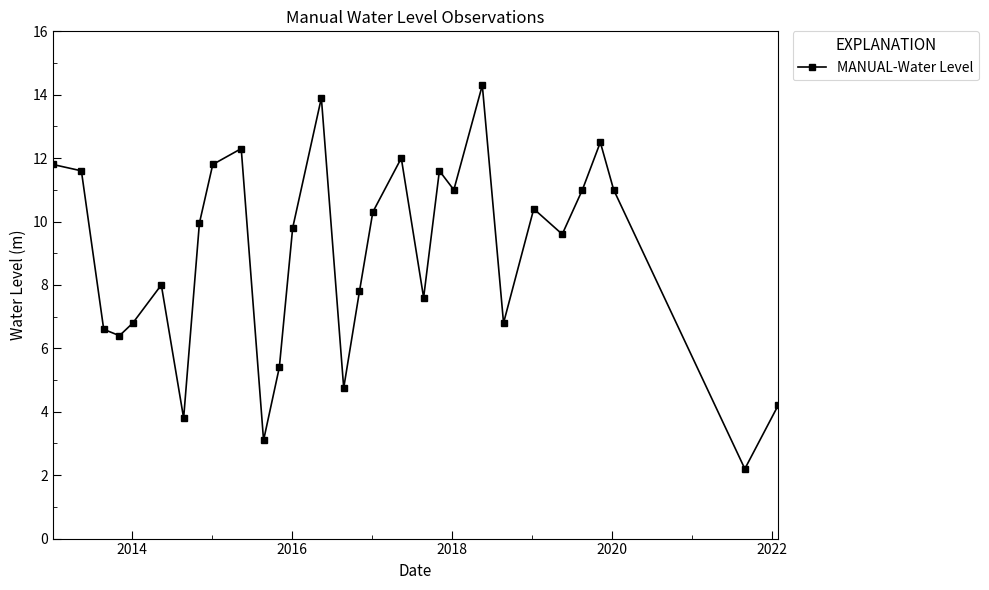

What is the average value?

8.9